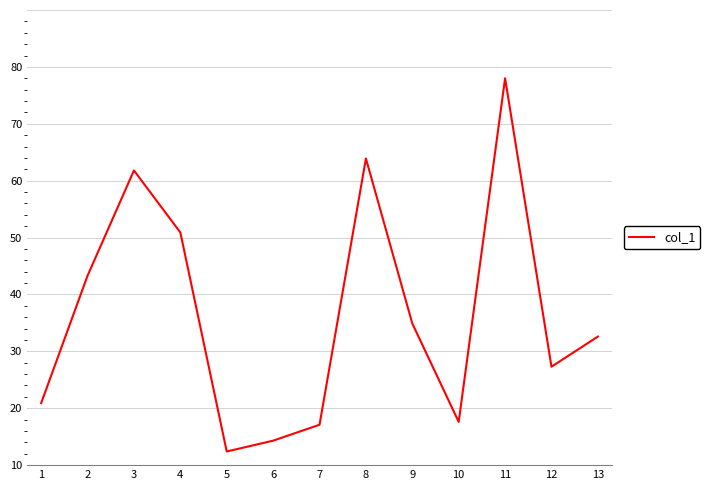

What is the difference between the maximum and minimum values?

65.6